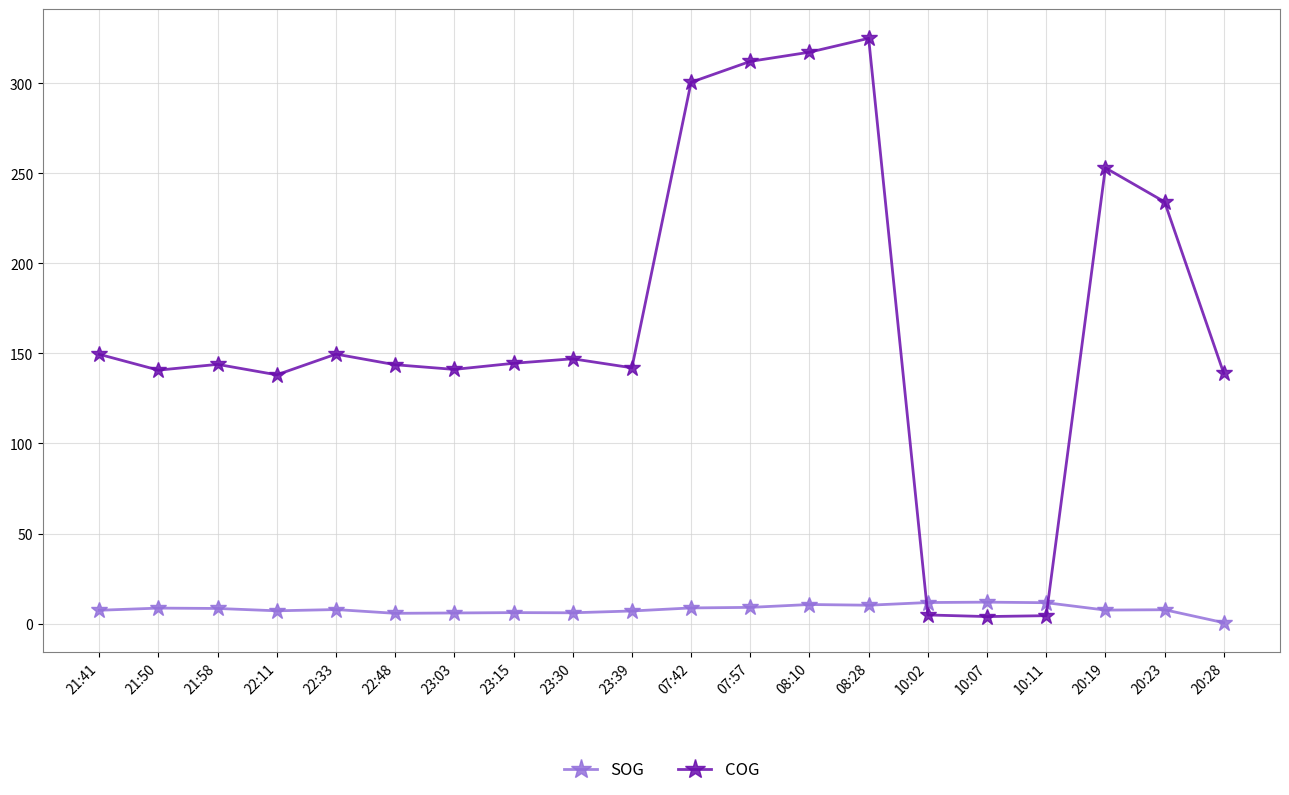

At which category is the sum across all series the highest?

08:28